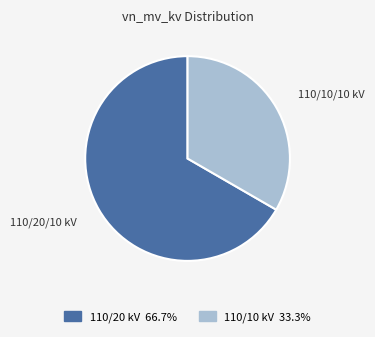

Is there any slice that represents more than half of the pie?

Yes